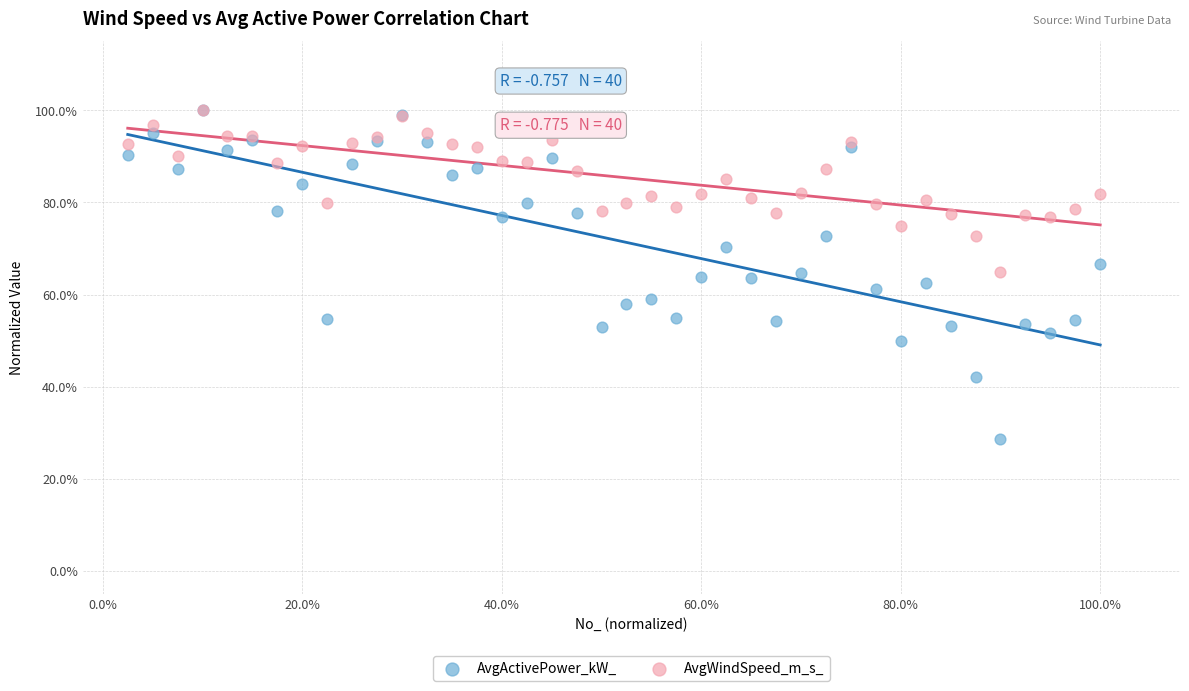

What are all the series names shown in the legend?

AvgActivePower_kW_, AvgWindSpeed_m_s_